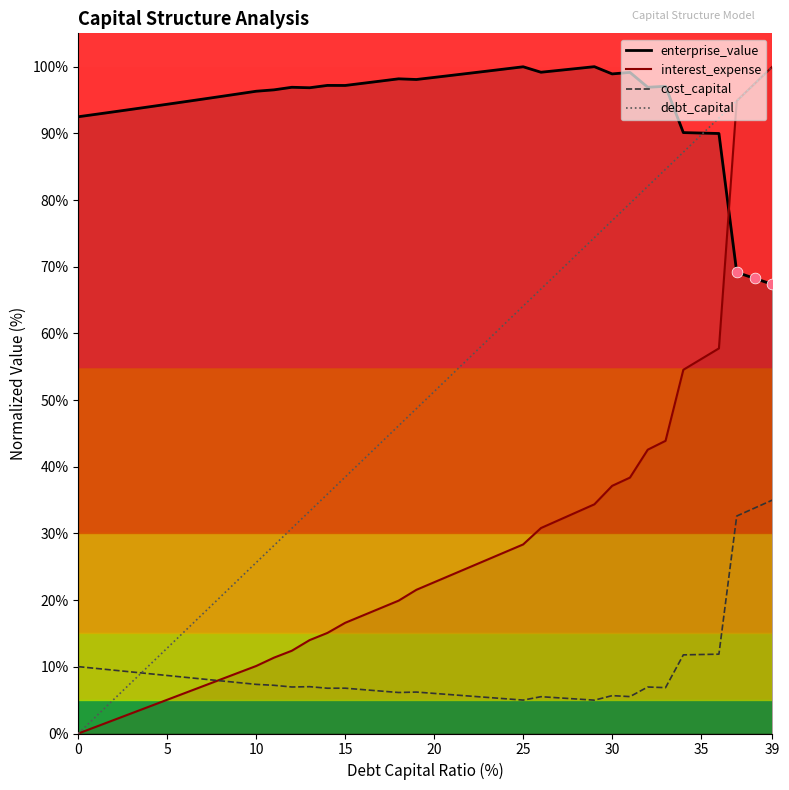

What is the total value across all series at 25?

197.5